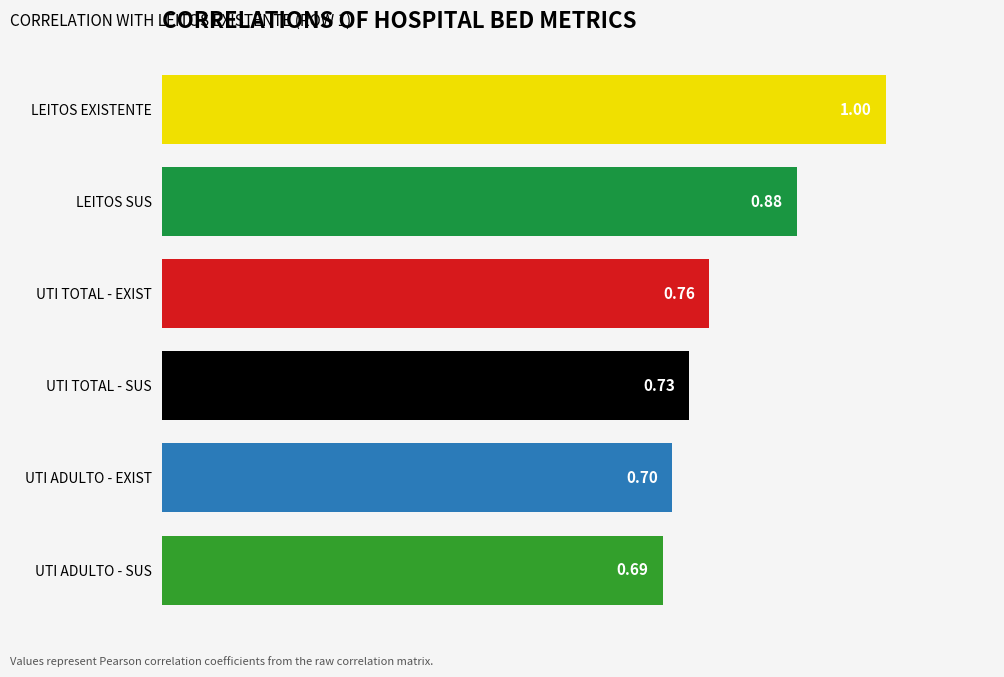

Rank the categories by value from lowest to highest.

UTI ADULTO - SUS, UTI ADULTO - EXIST, UTI TOTAL - SUS, UTI TOTAL - EXIST, LEITOS SUS, LEITOS EXISTENTE